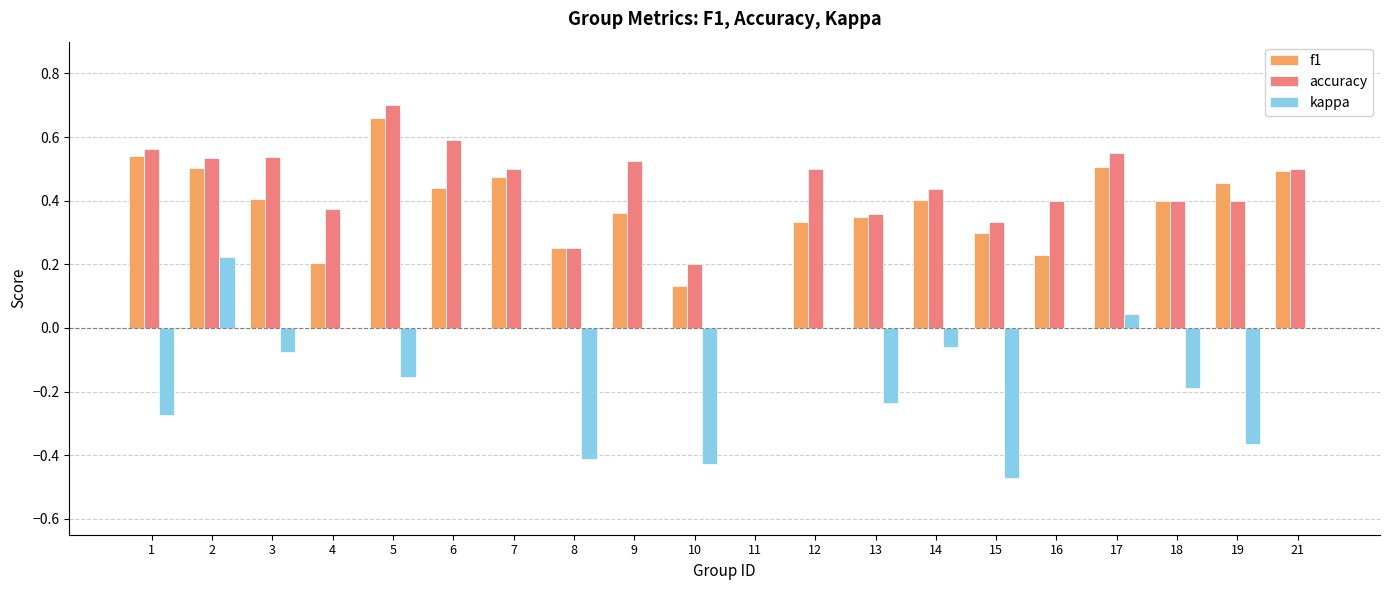

What is the sum of all f1 values?

7.4